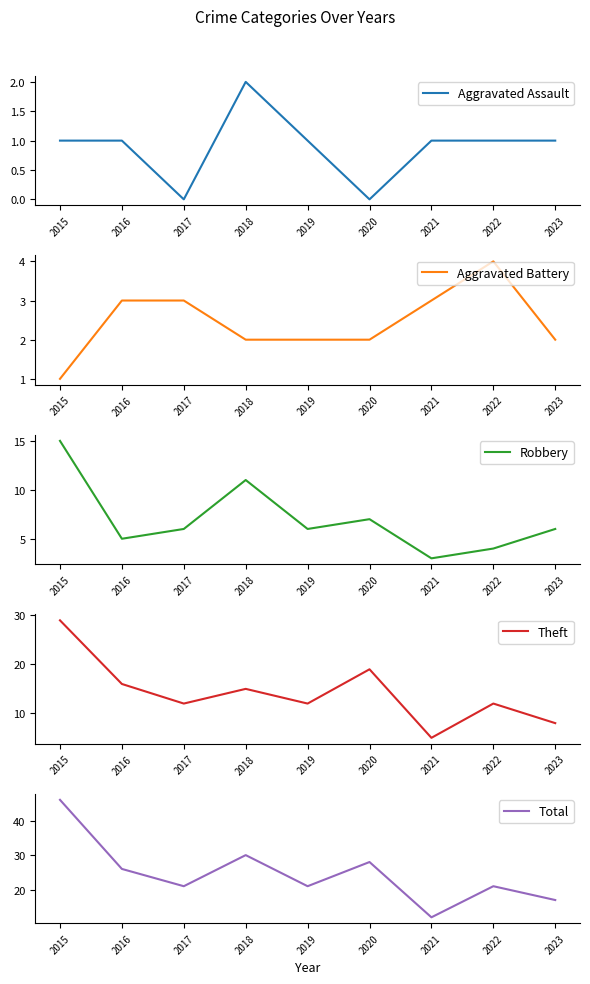

Is the value of Total at 2021 greater than the value of Aggravated Battery at 2017?

Yes